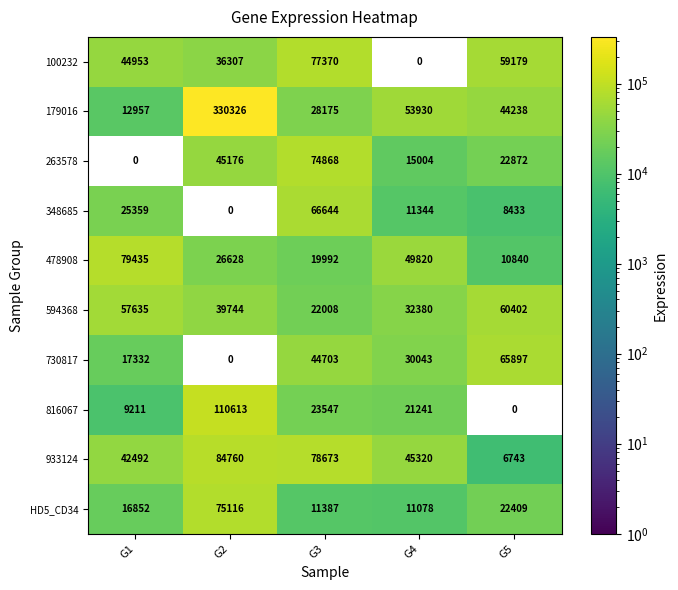

What is the total value across all series at G1?

306226